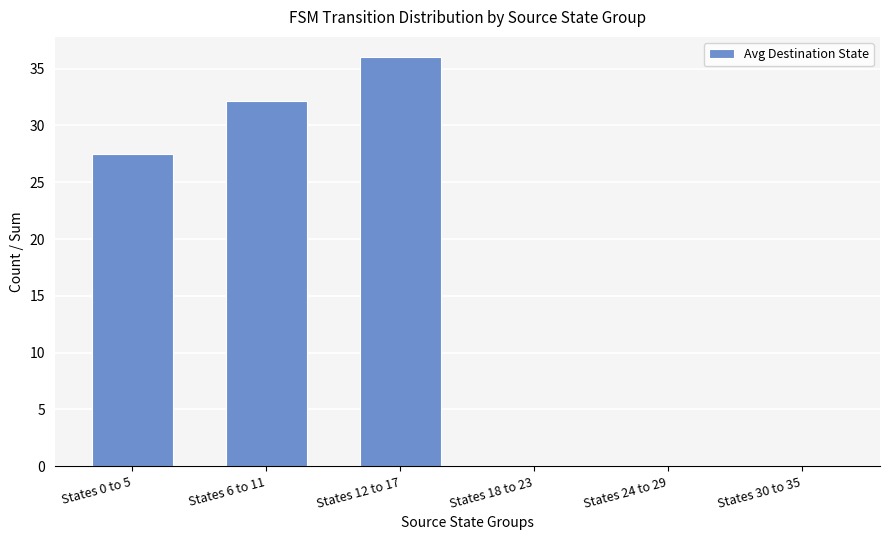

Reading right to left, what are all the values shown in this chart?

States 30 to 35=0.0	States 24 to 29=0.0	States 18 to 23=0.0	States 12 to 17=36.0	States 6 to 11=32.2	States 0 to 5=27.5